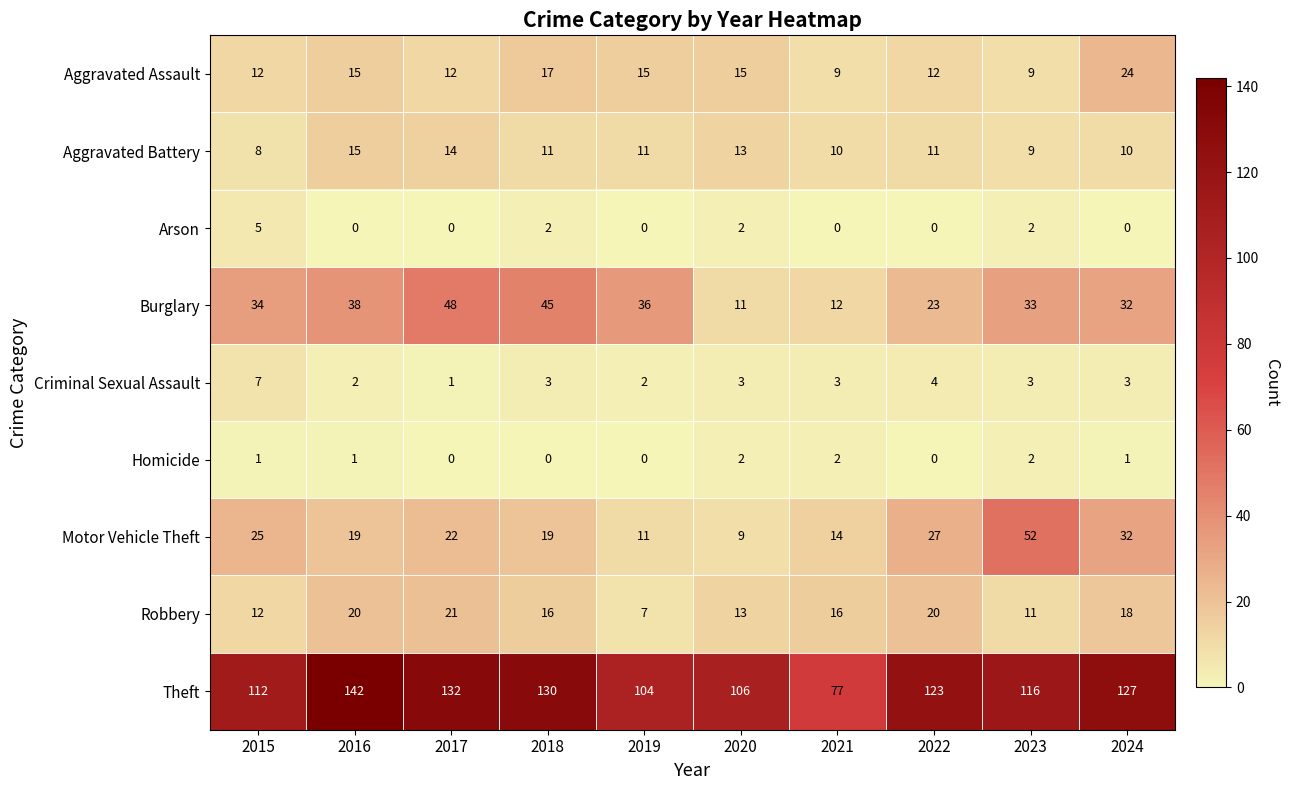

What is the difference between the highest and lowest values at 2019?

104